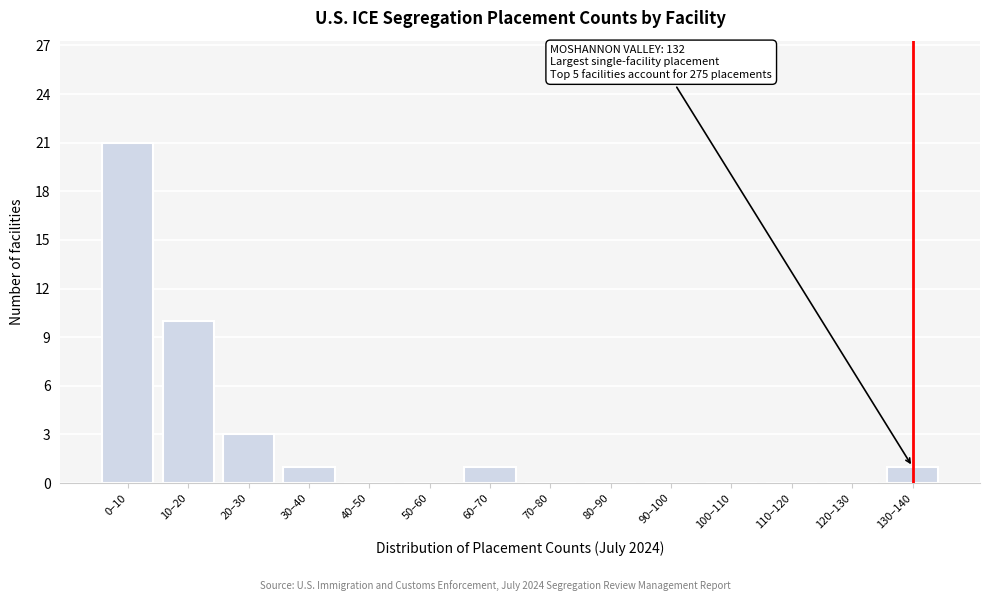

Reading right to left, what are all the values shown in this chart?

130–140=1	120–130=0	110–120=0	100–110=0	90–100=0	80–90=0	70–80=0	60–70=1	50–60=0	40–50=0	30–40=1	20–30=3	10–20=10	0–10=21